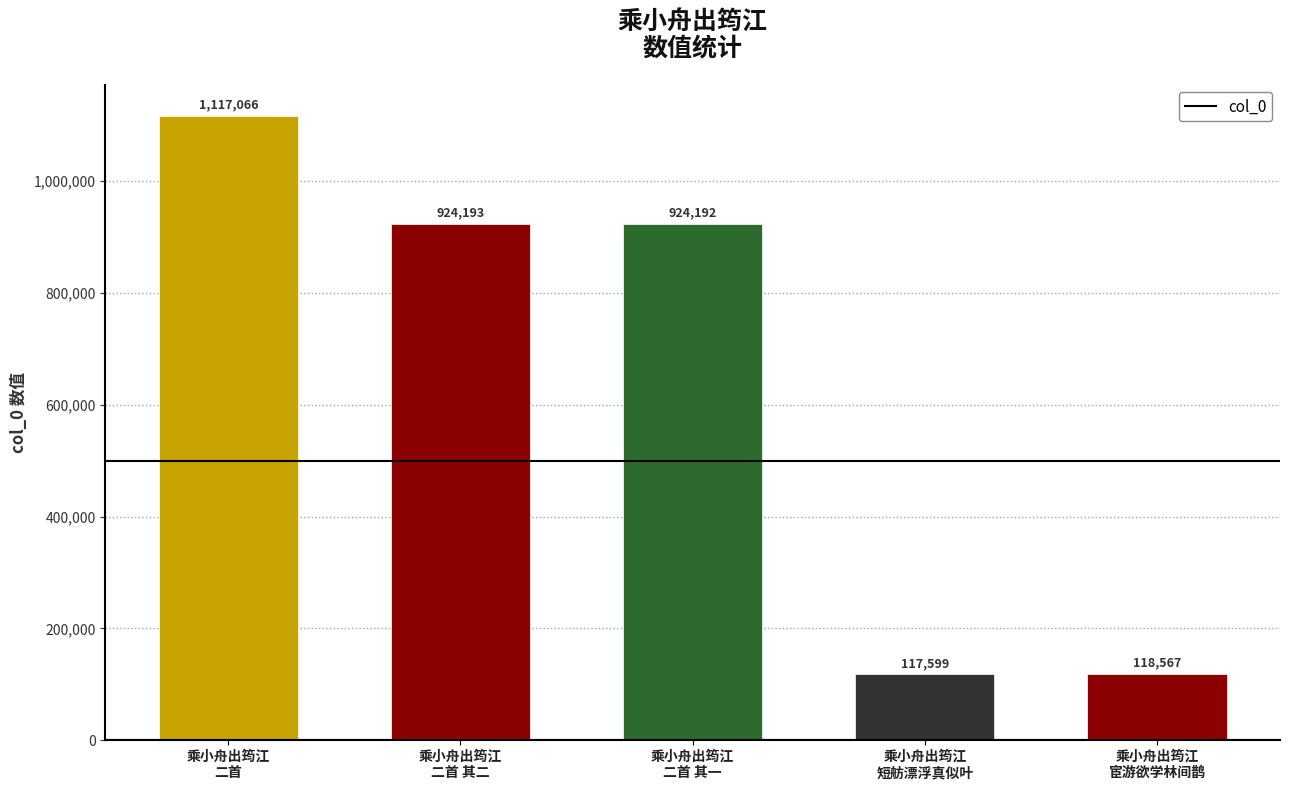

Between 乘小舟出筠江
宦游欲学林间鹊 and 乘小舟出筠江
二首 其一, which is larger?

乘小舟出筠江
二首 其一